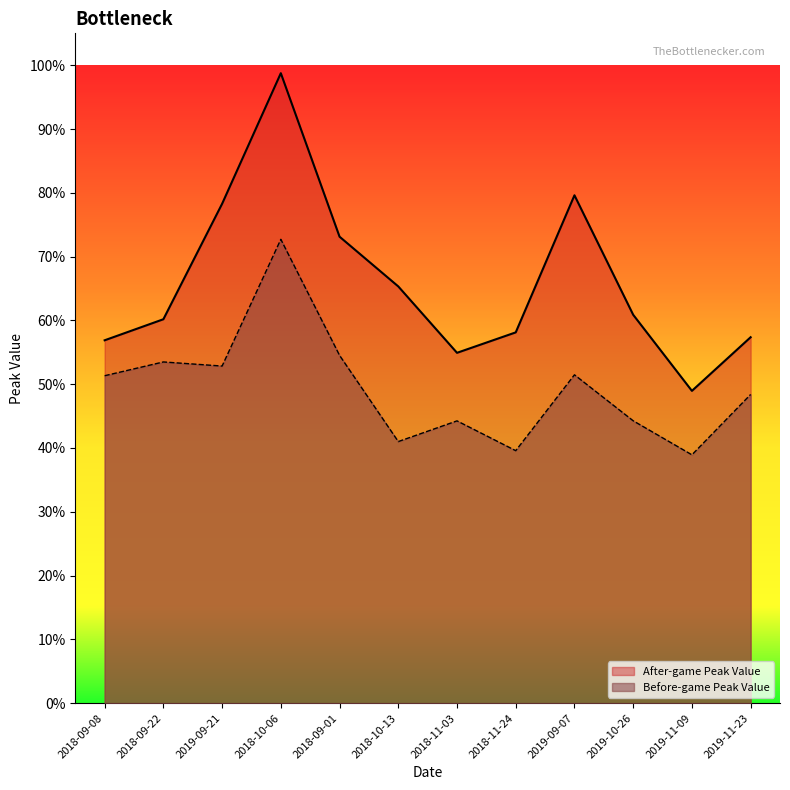

What is the difference between the highest and lowest values at 2018-10-06?

0.3